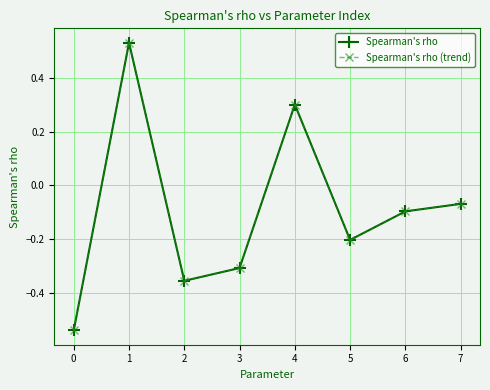

How many distinct data groups are displayed?

2